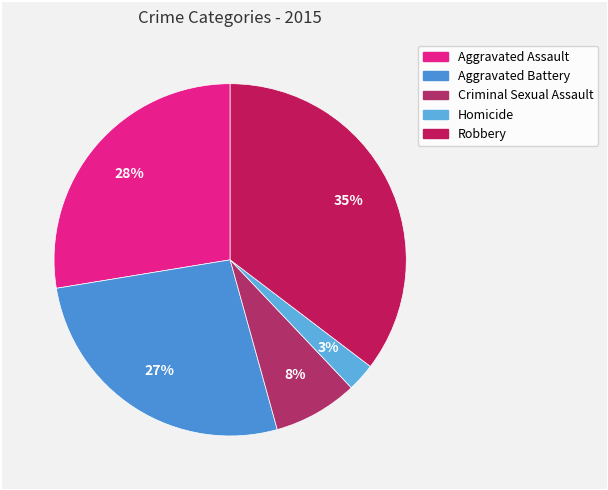

What percentage is NOT represented by Aggravated Assault?

72.4%